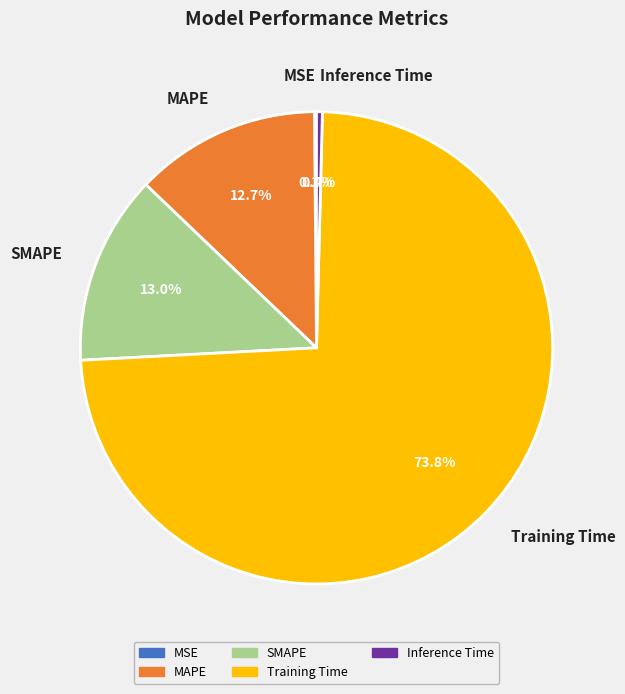

To the nearest percent, what is the difference between the largest and smallest slice percentages?

74%